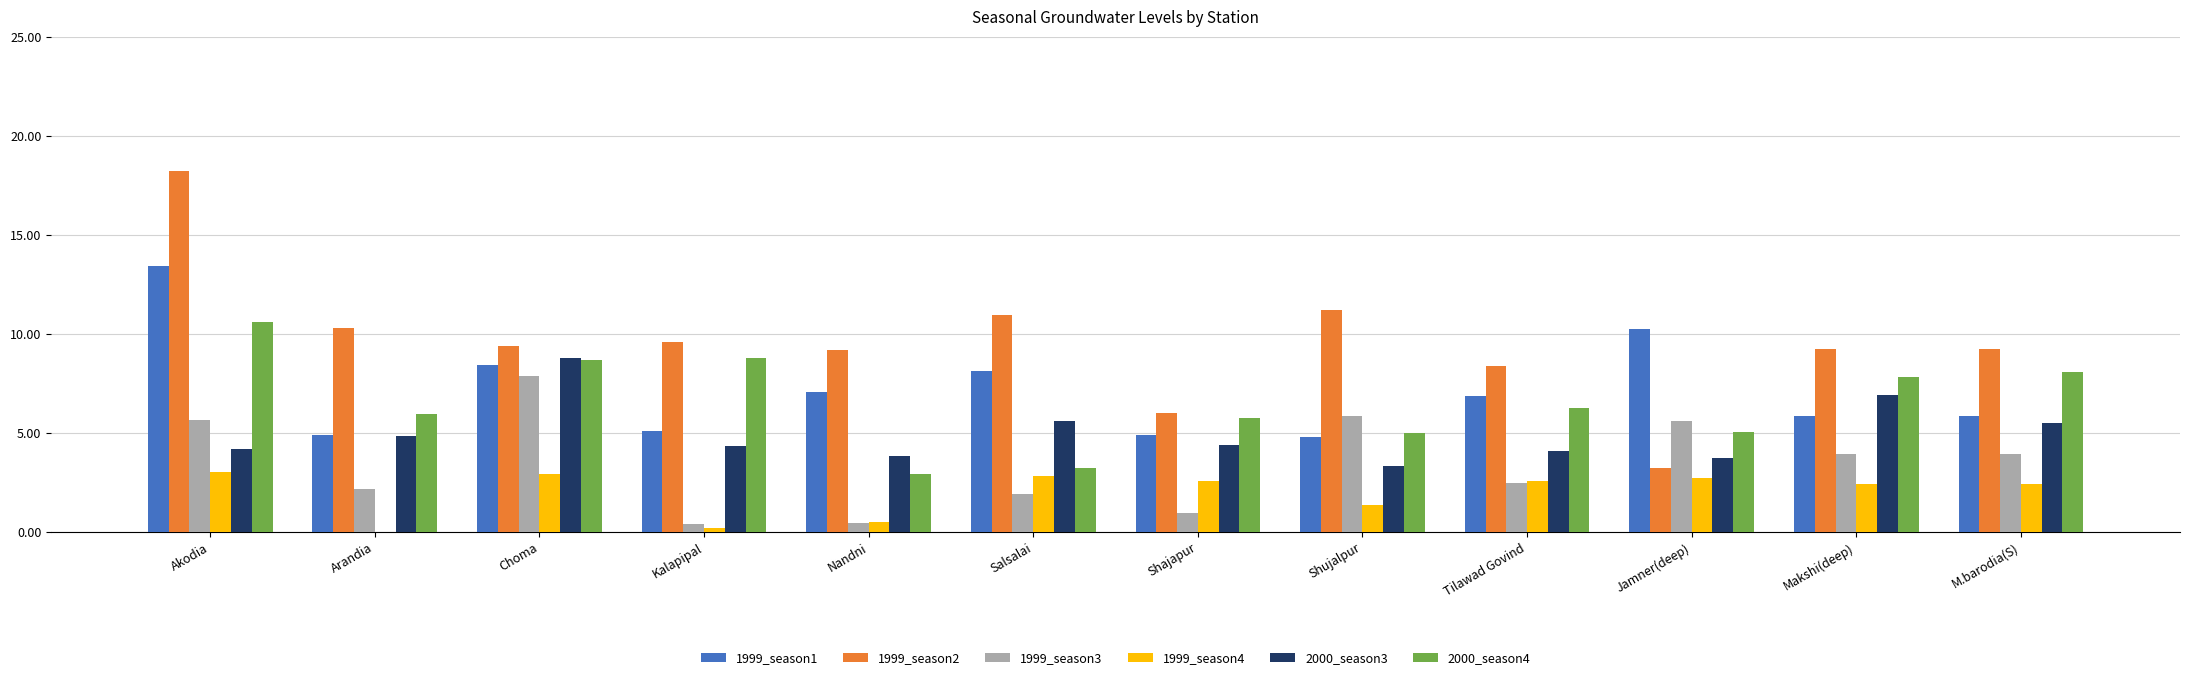

At which category is the sum across all series the highest?

Akodia